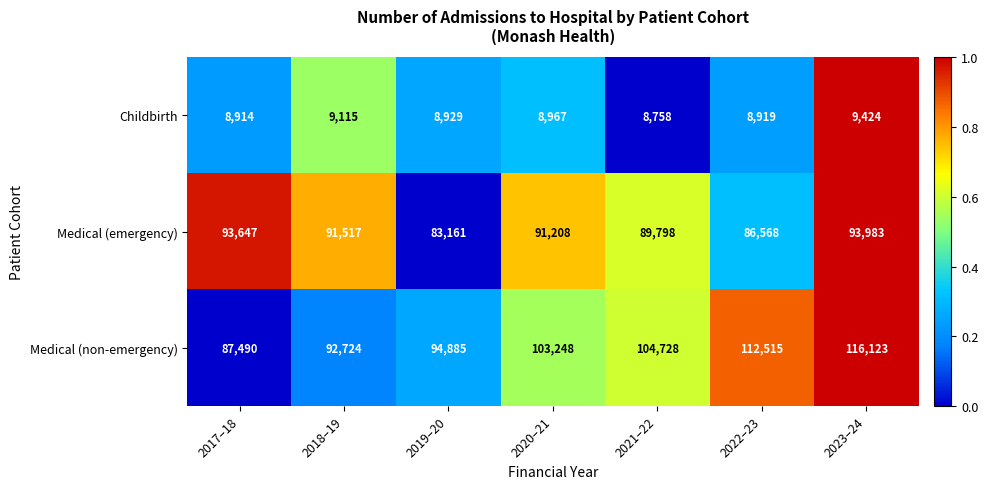

What is the spread (max minus min) of values at 2018–19?

83609